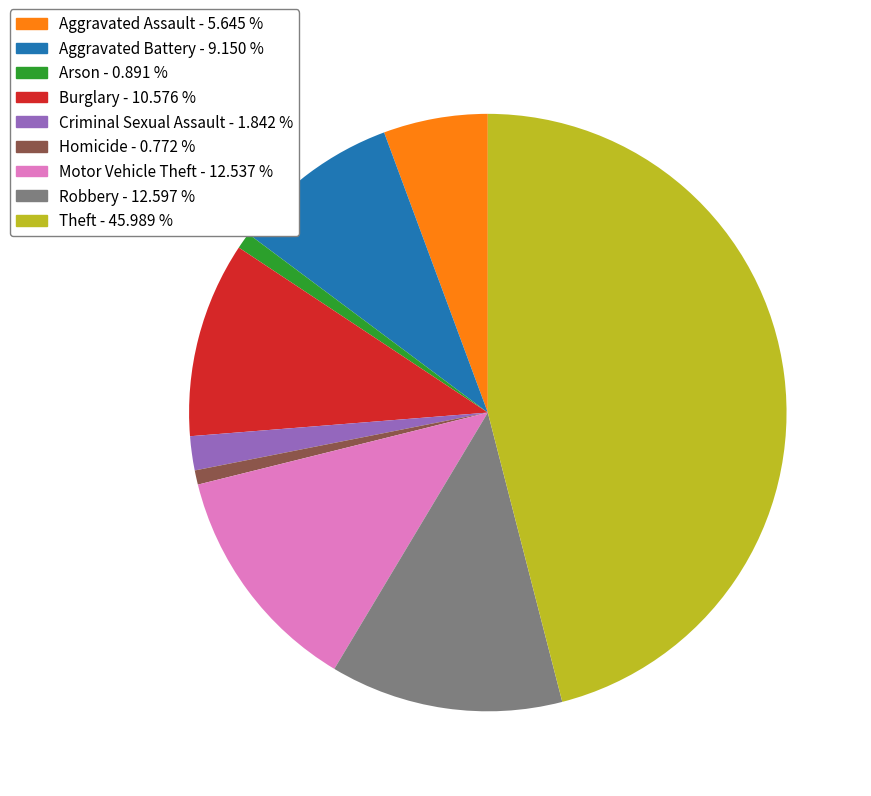

Which has a higher value, Robbery or Criminal Sexual Assault?

Robbery